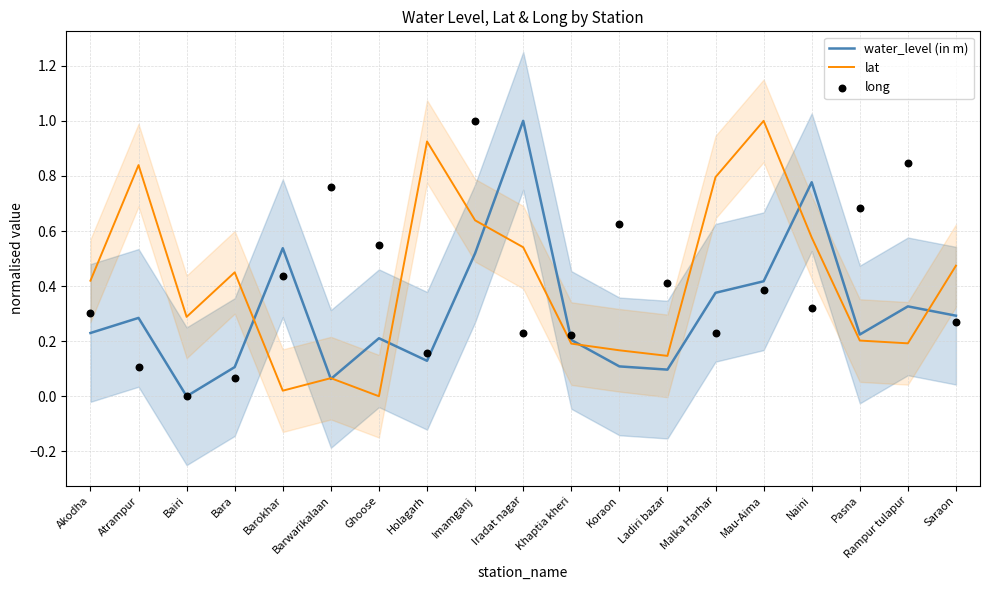

At which category is the sum across all series the highest?

Imamganj